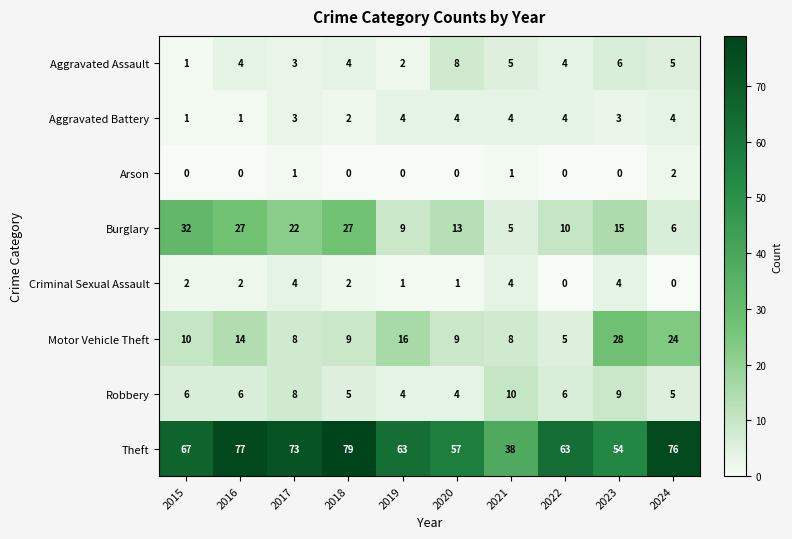

What is the sum of the Aggravated Assault values at 2023 and 2022?

10